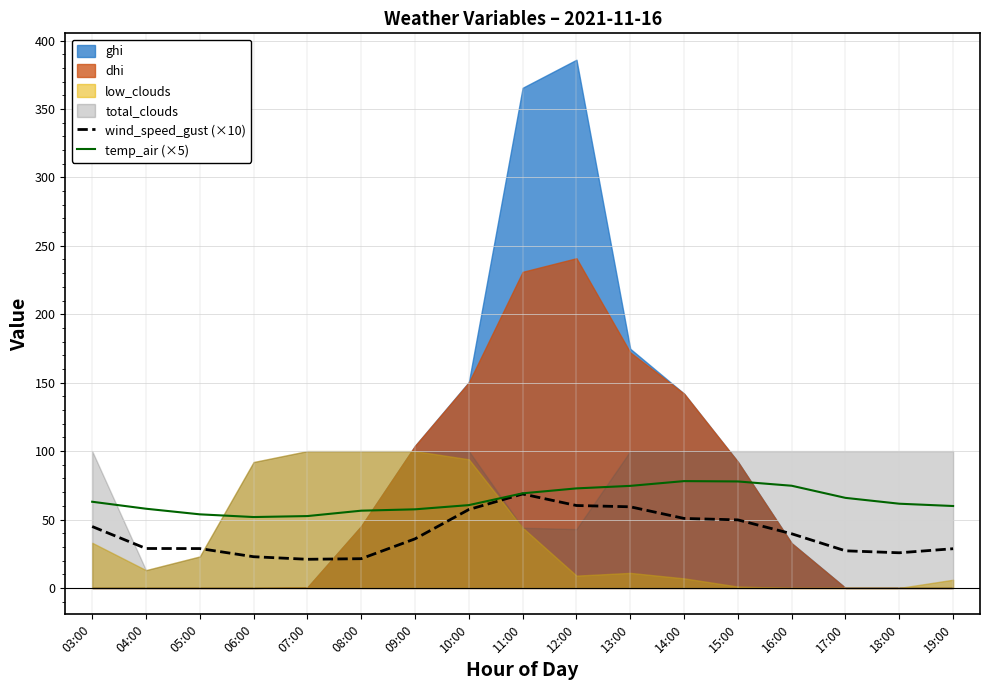

What is the lowest value of the wind_speed_gust (×10) series?

20.9